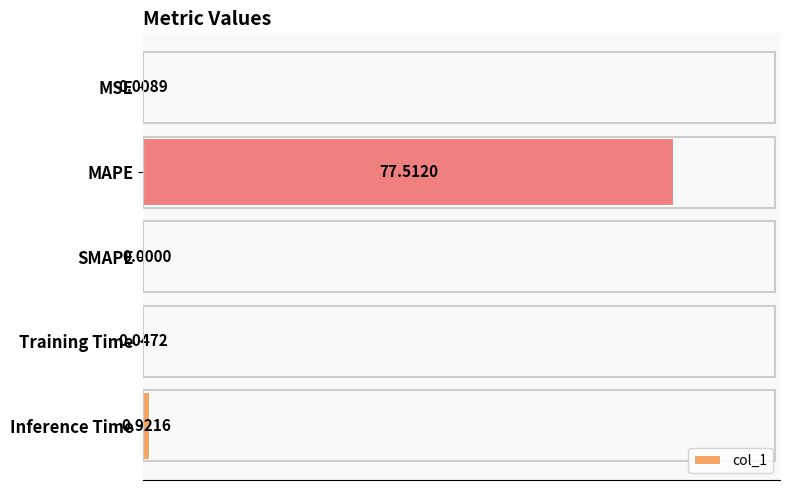

Where is the data nearest to the value 38?

Inference Time